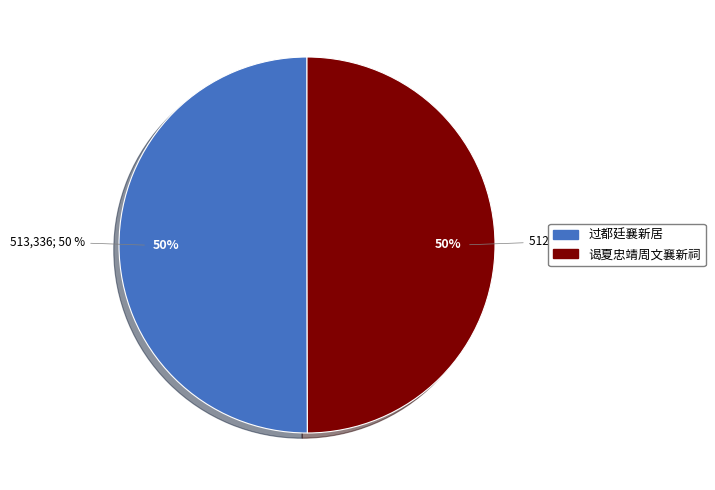

What is the total percentage of 谒夏忠靖周文襄新祠 and 过都廷襄新居?

100.0%